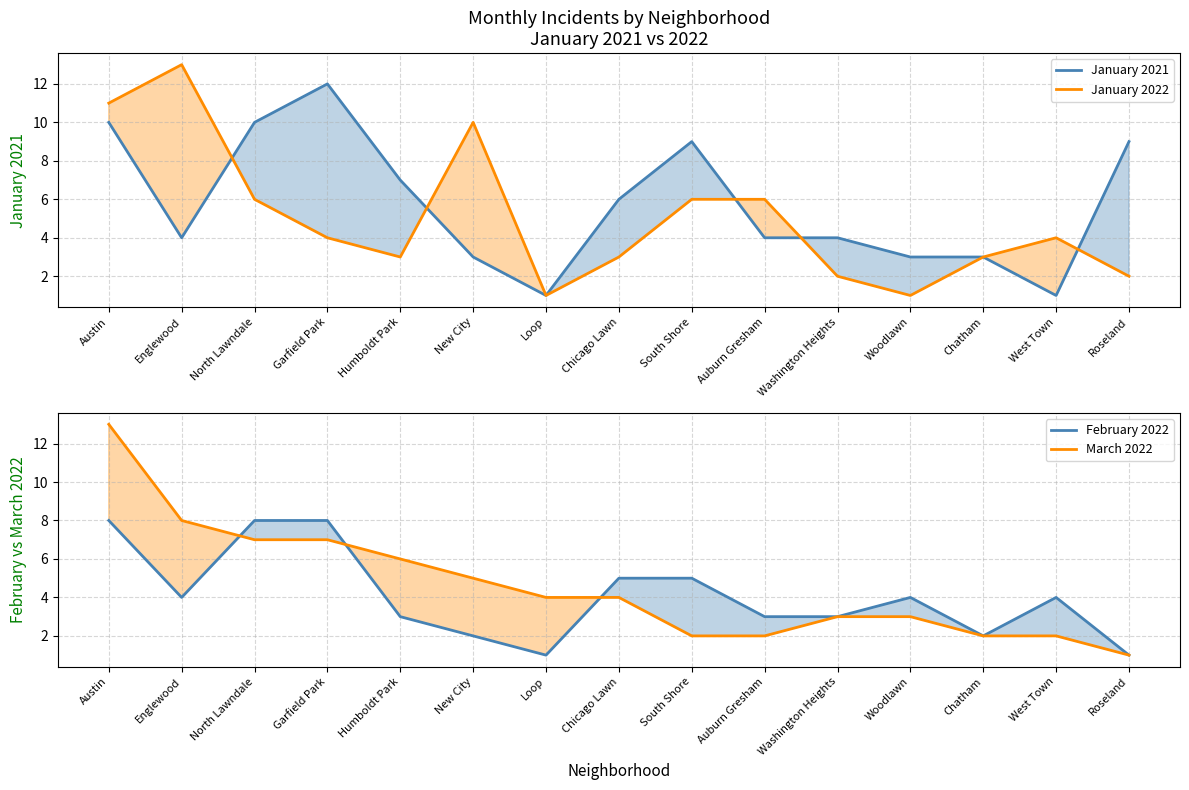

At which label does January 2021 reach its peak?

Garfield Park